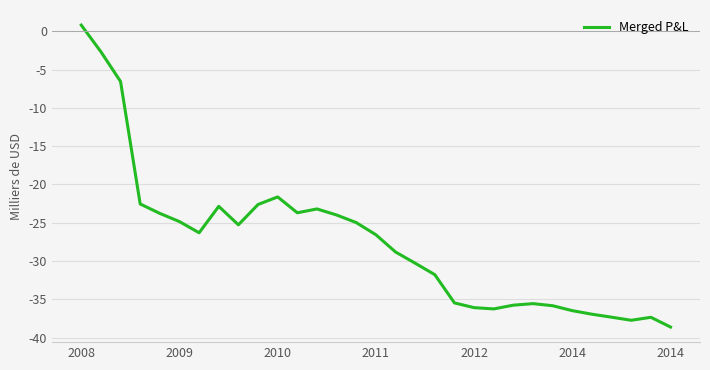

What is the difference between the maximum and minimum values?

39.4